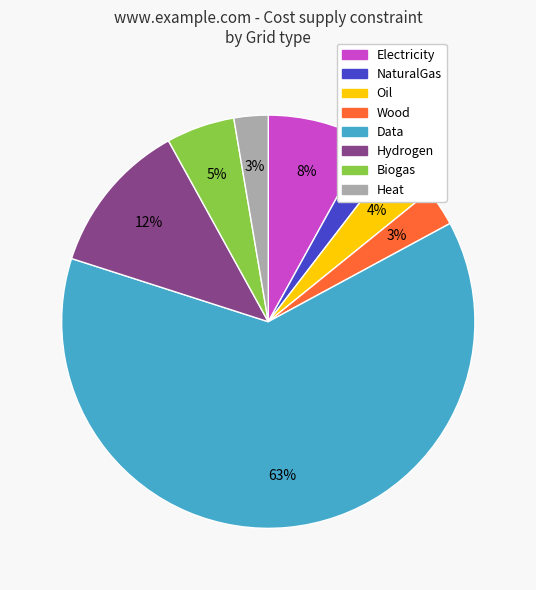

What percentage is the NaturalGas slice, to the nearest percent?

2%